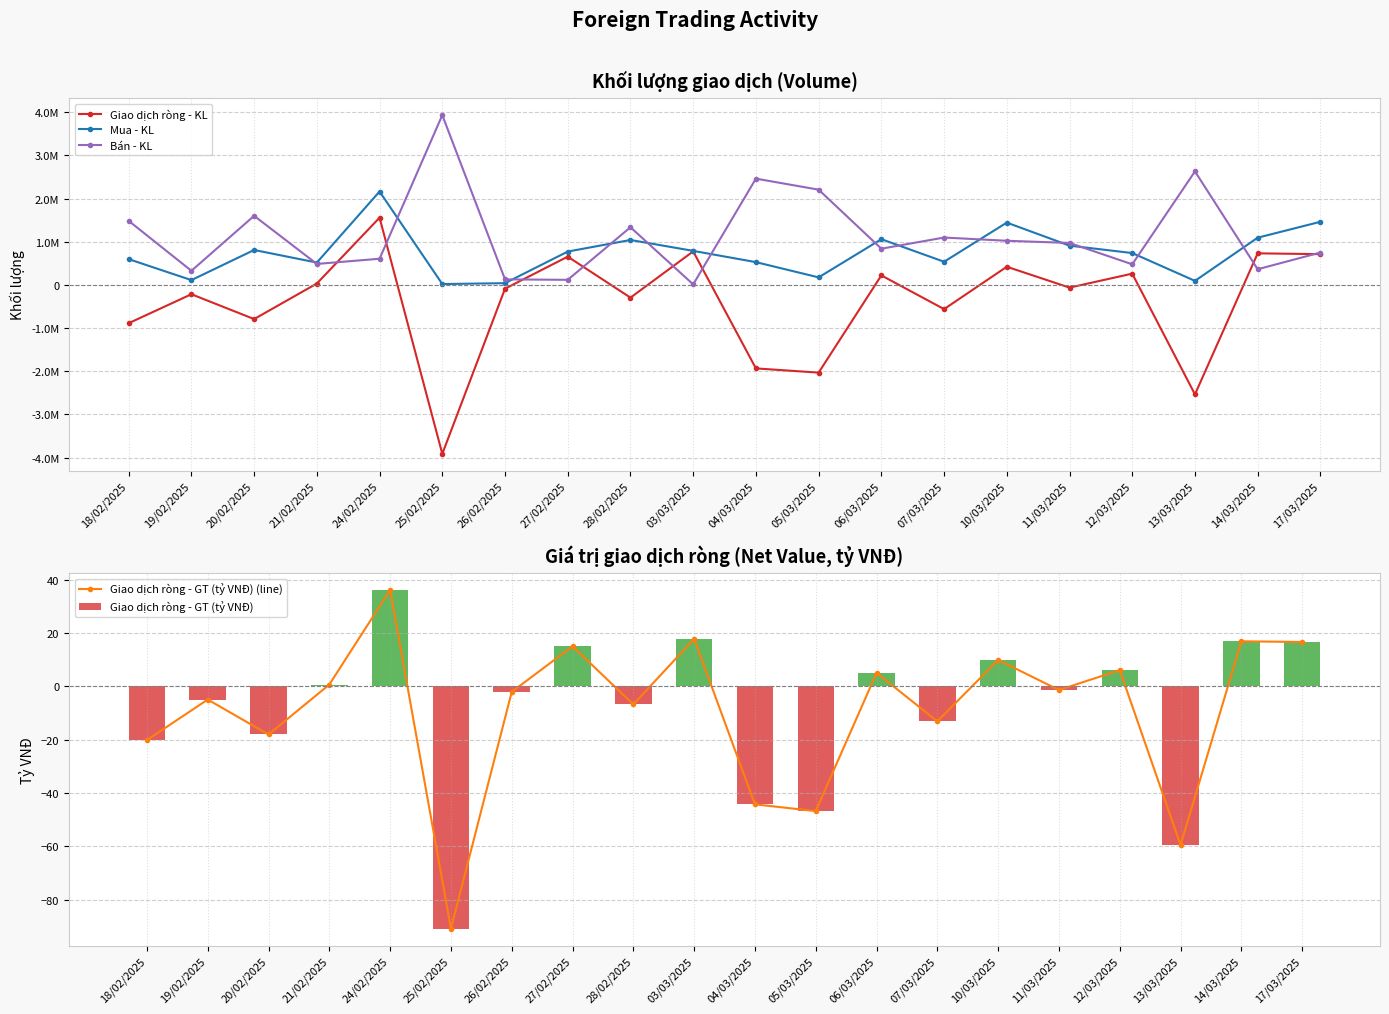

How many series are shown in this chart?

5